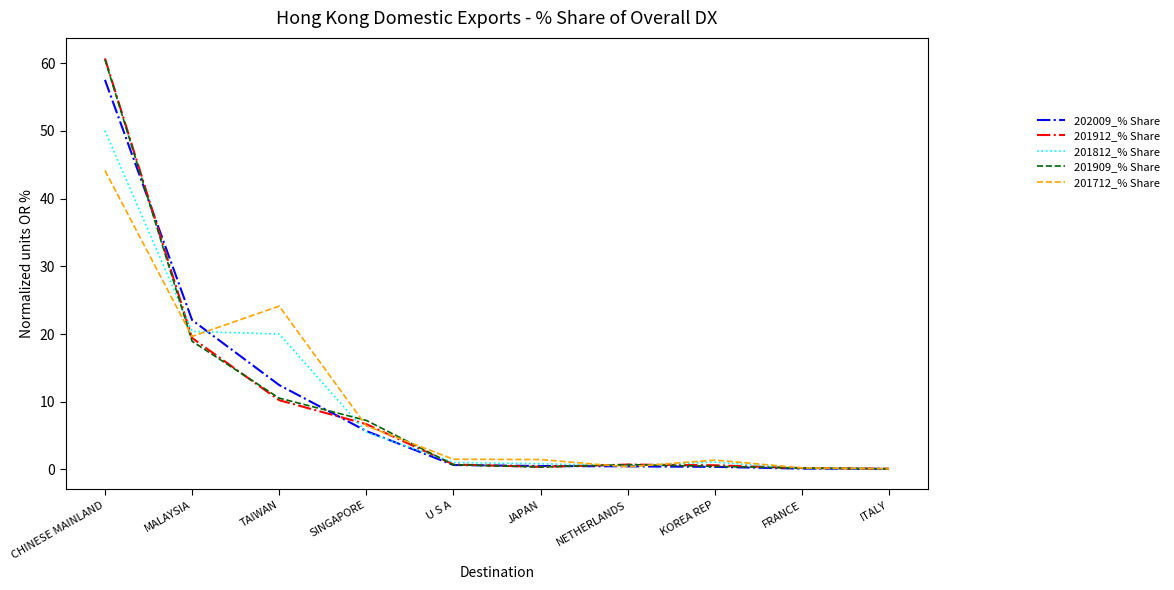

Between TAIWAN and JAPAN, which series saw the biggest shift?

201712_% Share